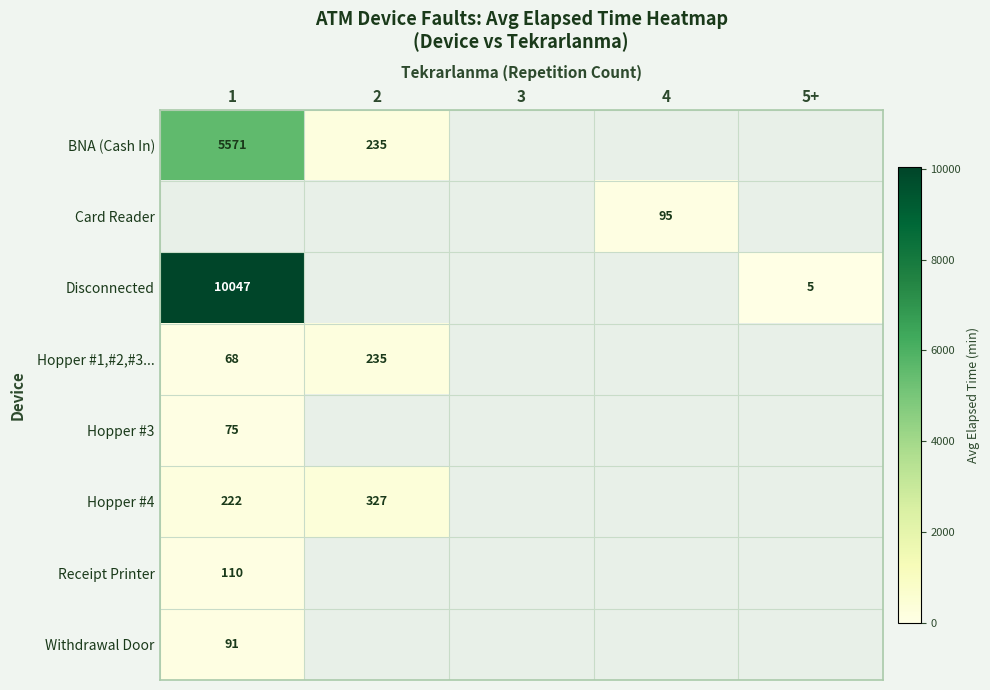

The value of Hopper #3 at 1 is 120. True or false?

False